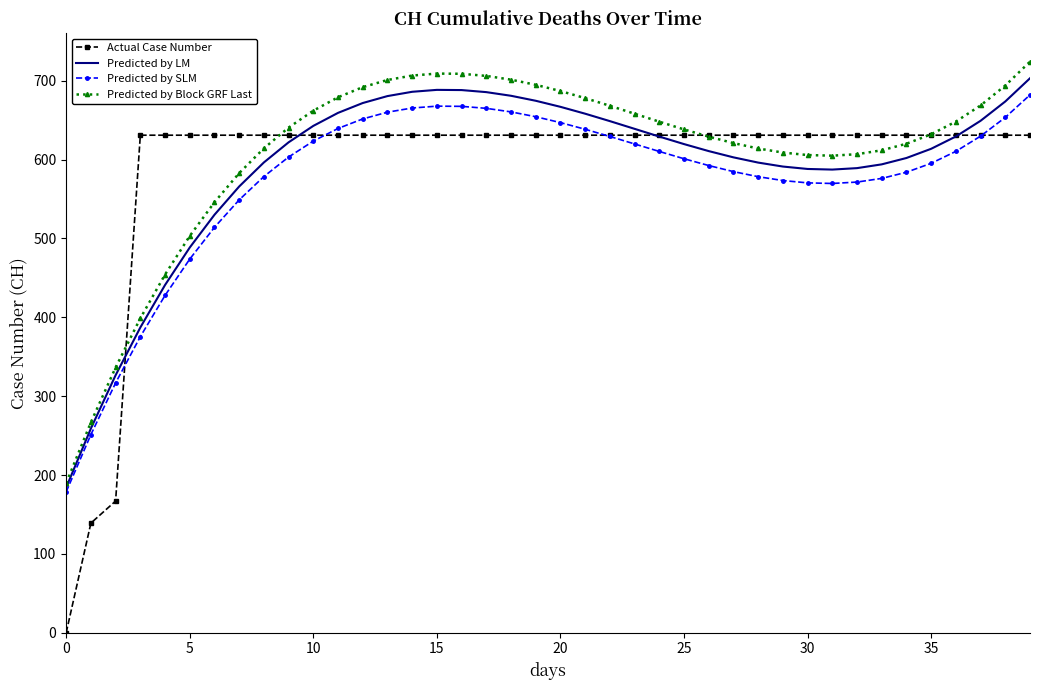

What is the average value of the Predicted by Block GRF Last series?

609.1